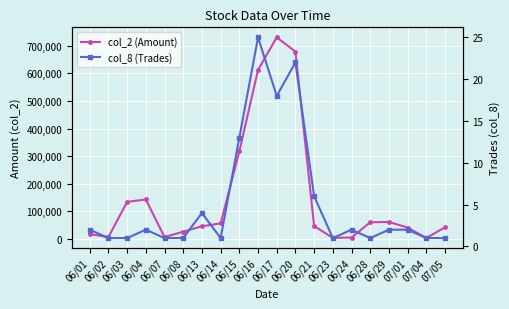

What are all the series names shown in the legend?

col_2 (Amount), col_8 (Trades)